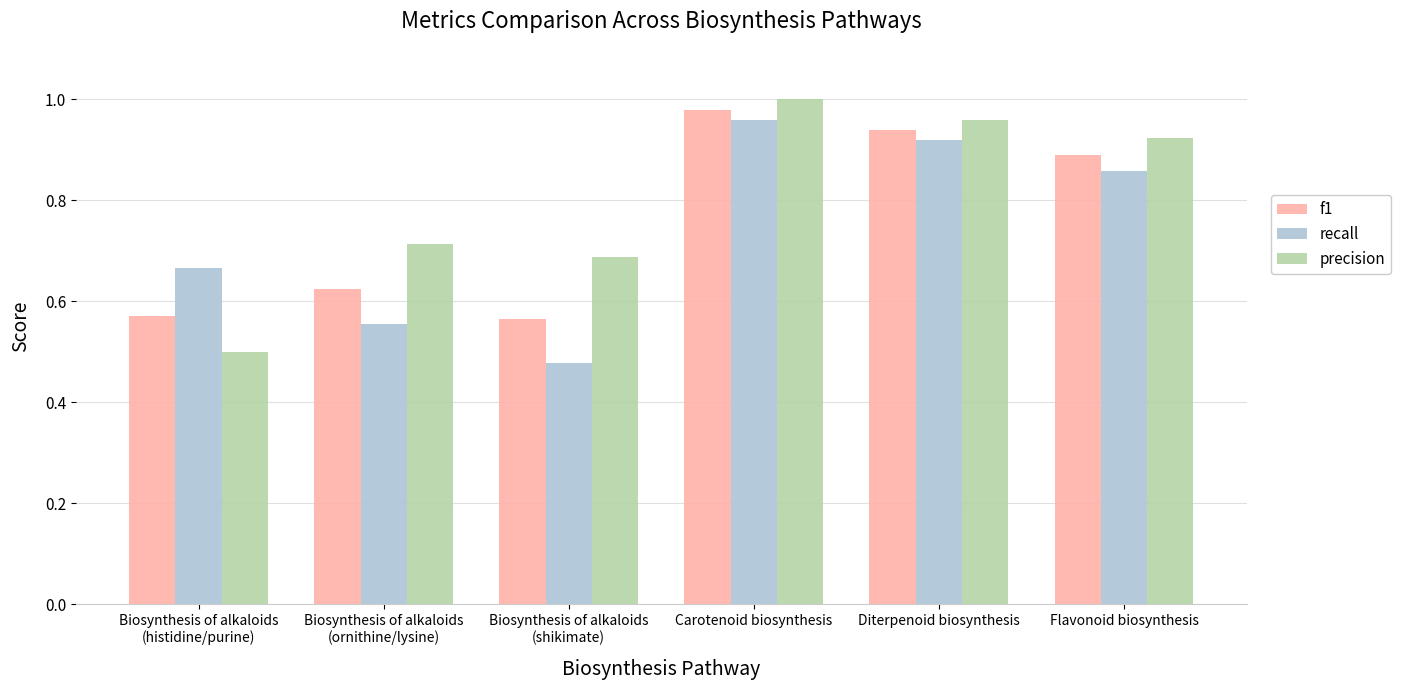

What is the average value of the precision series?

0.8